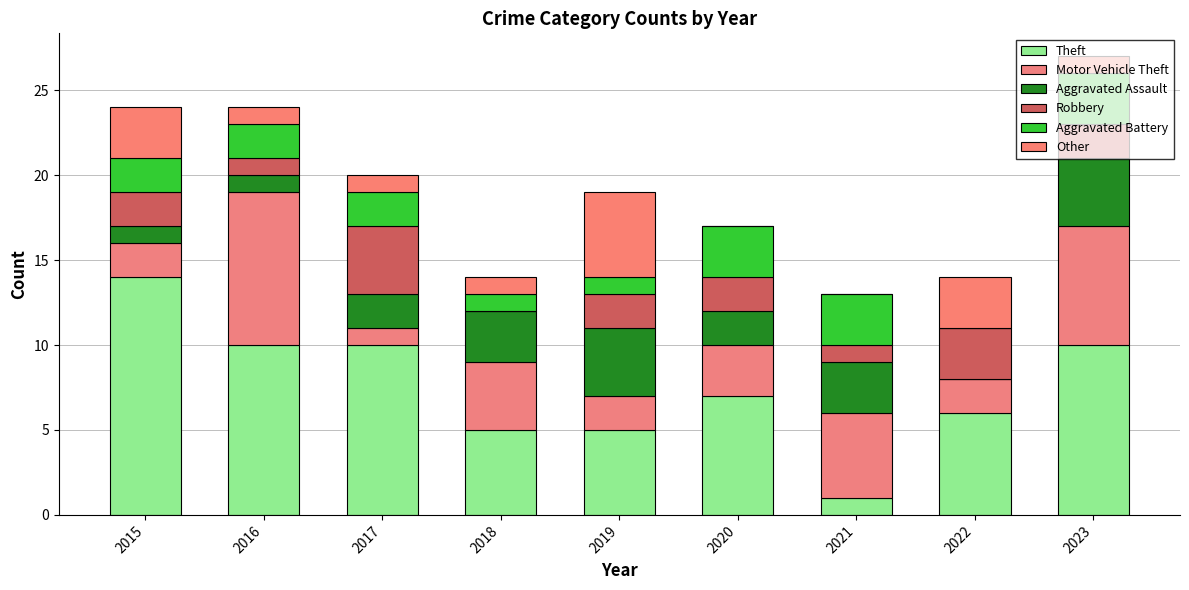

What are all the series names shown in the legend?

Theft, Motor Vehicle Theft, Aggravated Assault, Robbery, Aggravated Battery, Other